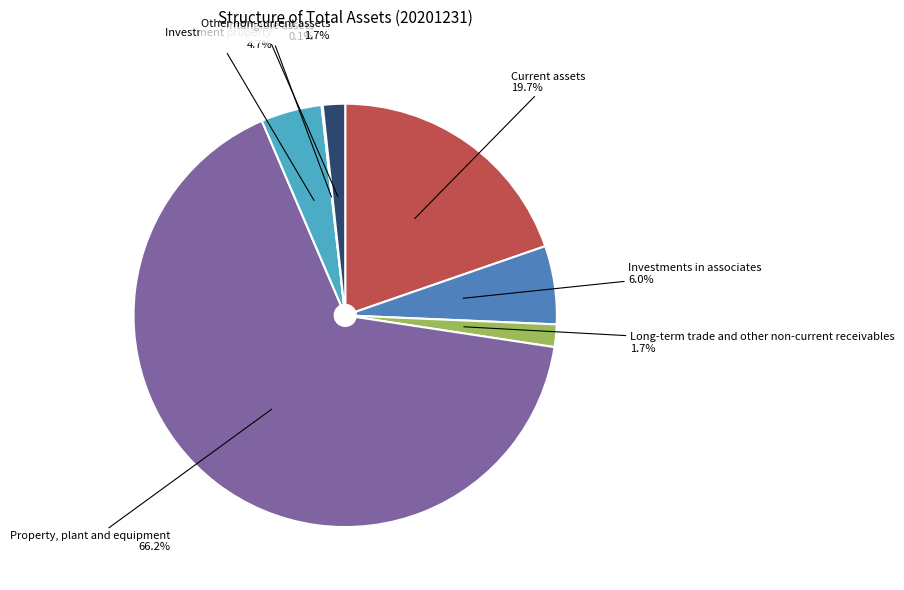

Does any single category account for the majority?

Yes